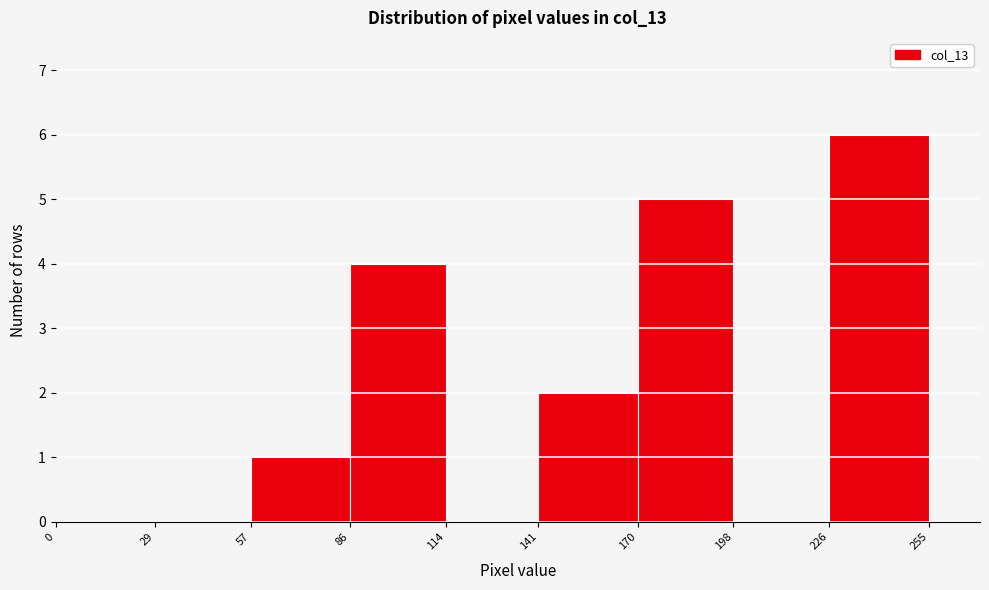

Reading left to right, list every bar in this chart as the range it spans on the x-axis followed by its height. The values are not printed on the chart, so give them approximately, as read against the axis.

0 to 29: 0
29 to 57: 0
57 to 86: 1
86 to 114: 4
114 to 141: 0
141 to 170: 2
170 to 198: 5
198 to 226: 0
226 to 255: 6